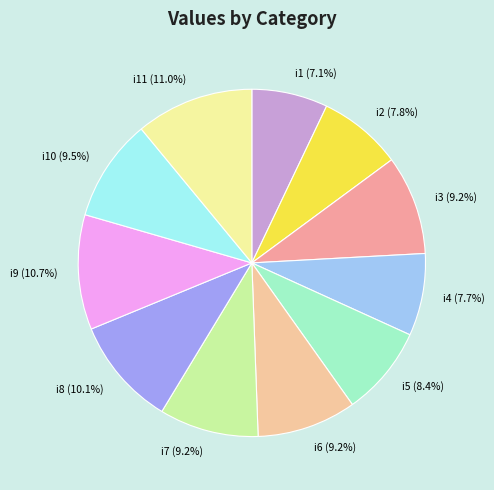

Which slice is the smallest?

i1